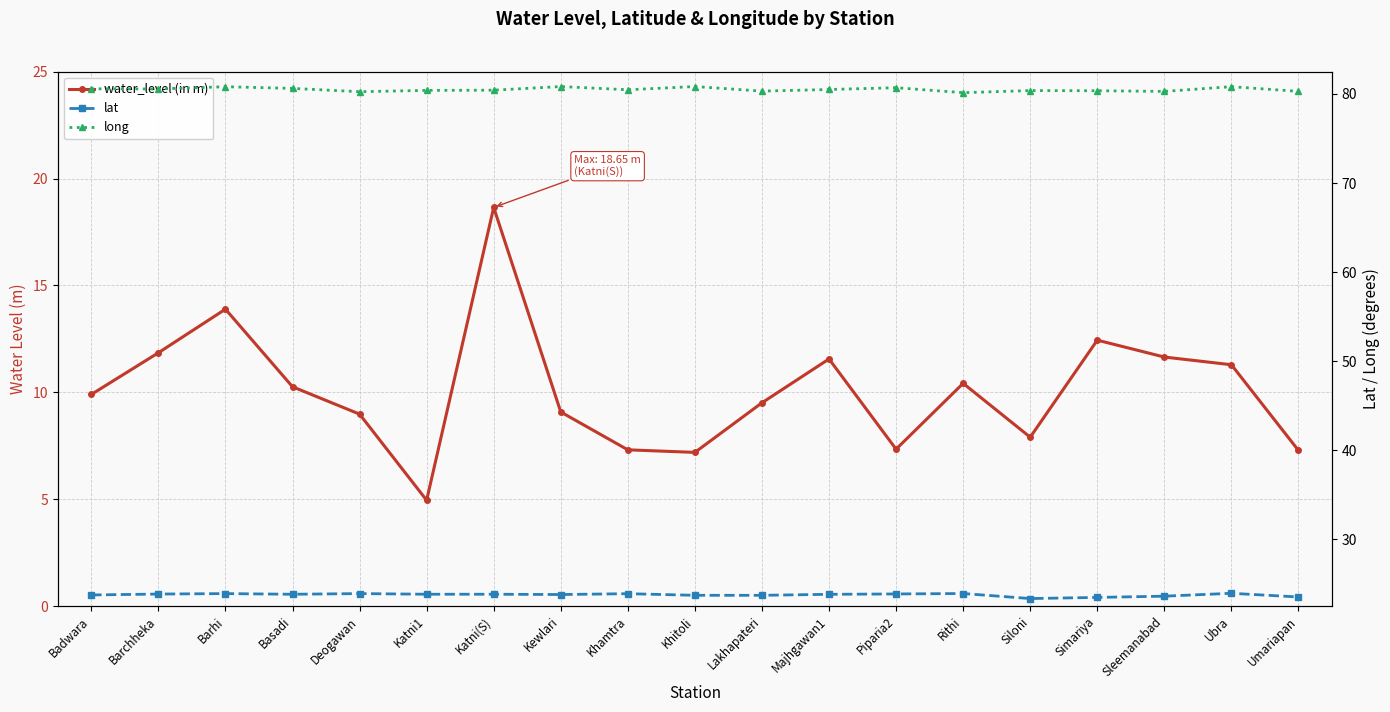

Which category has the highest value across all series?

Khitoli